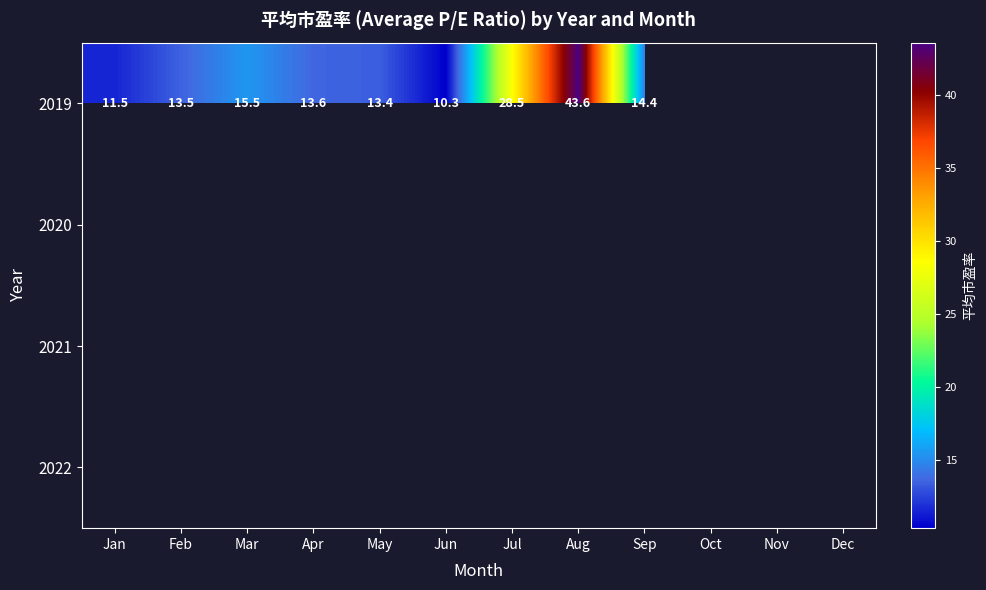

Where is 2019 nearest to the value 26?

Jul